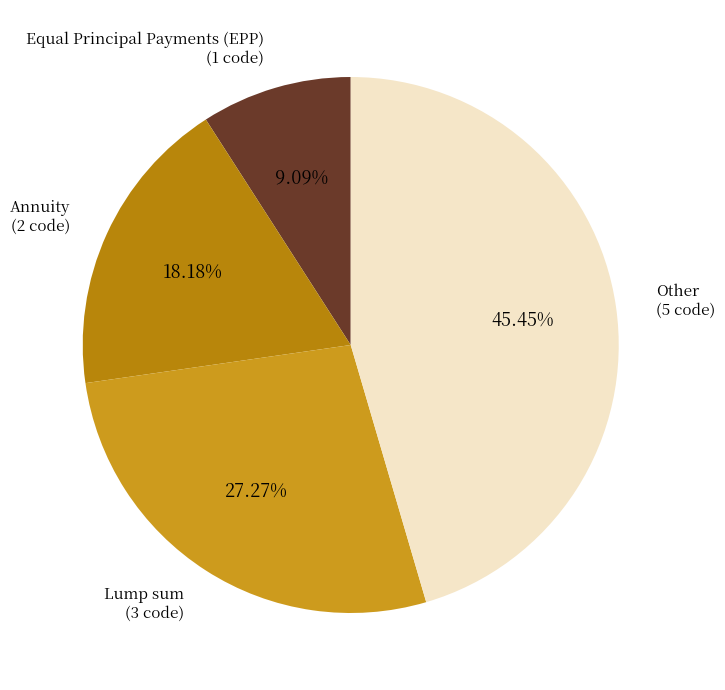

To the nearest percent, what is the difference between the largest and smallest slice percentages?

36%